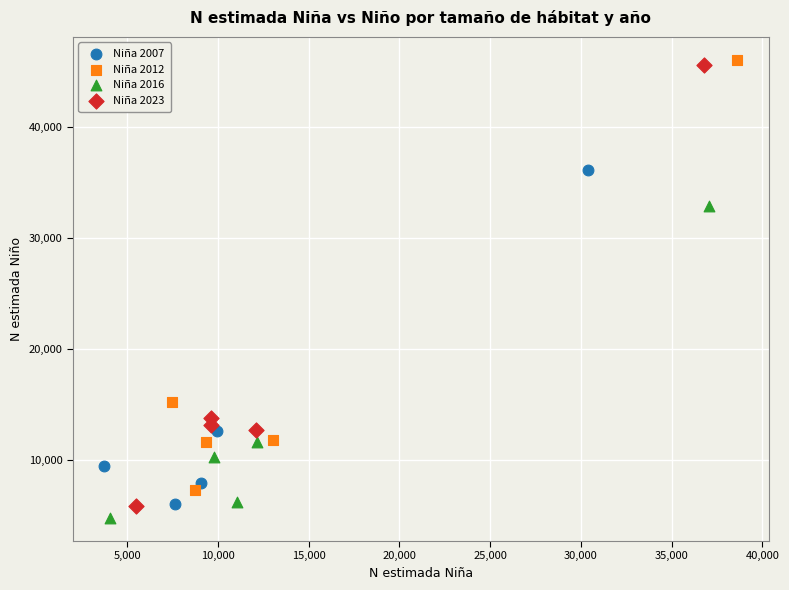

Which series has the widest spread of Y values?

Niña 2023